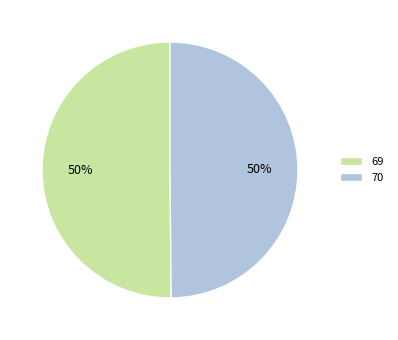

Approximately how many times larger is the value at 70 compared to 69?

1.0